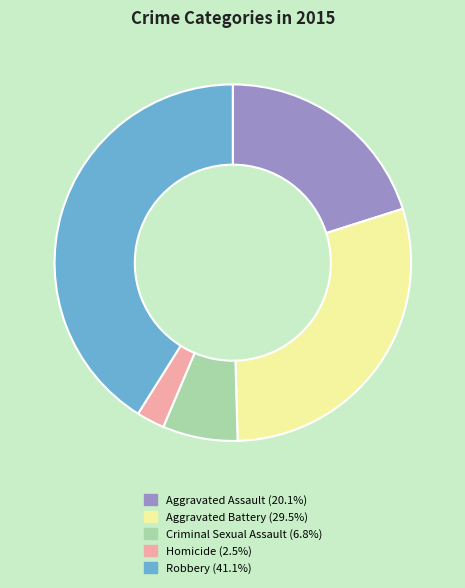

Is the sum of Aggravated Assault and Criminal Sexual Assault greater than half?

No